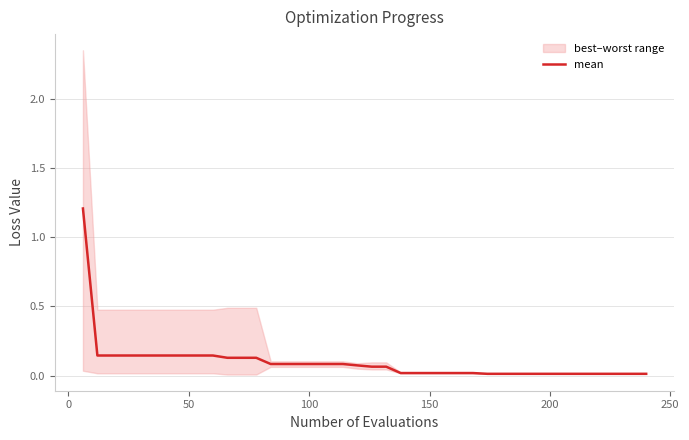

What is the sum of all values?

3.9